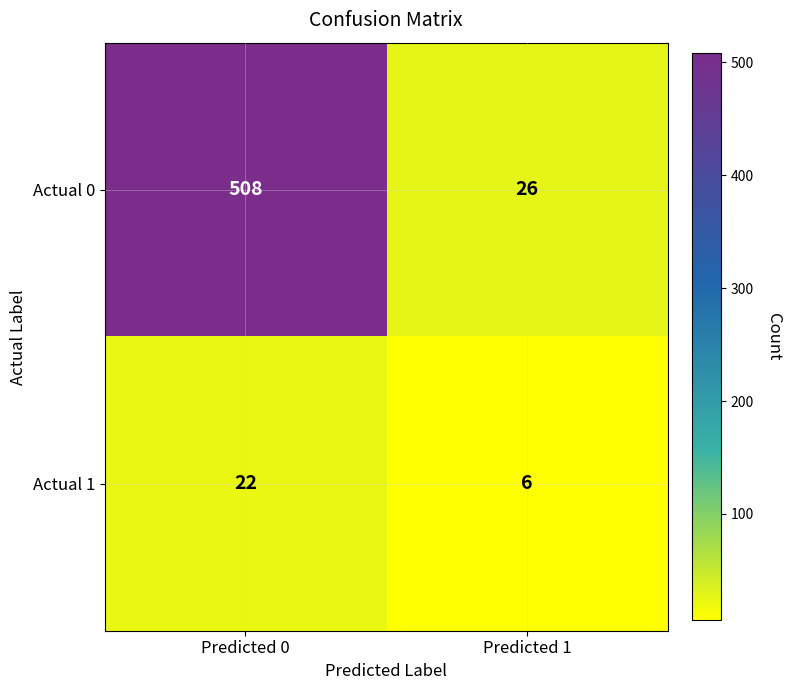

At how many categories does at least one series exceed 381?

1